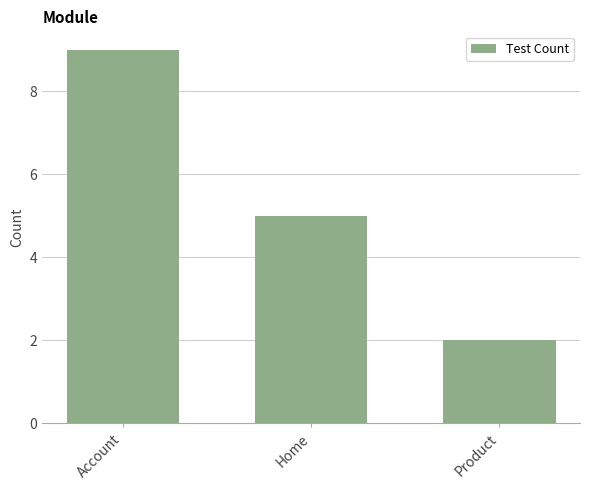

Reading left to right, list all the values displayed in this chart.

Account=9	Home=5	Product=2